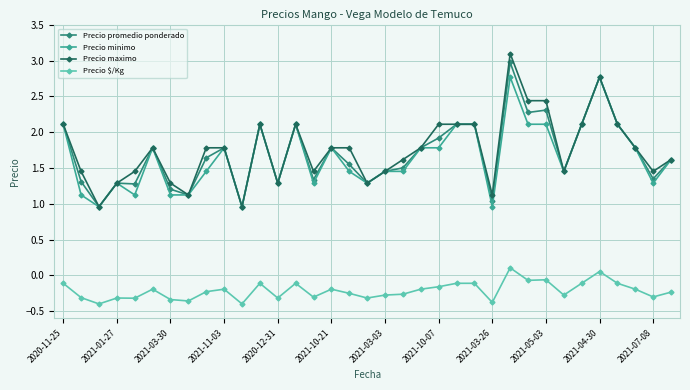

How many values in the Precio promedio ponderado series exceed 1?

33